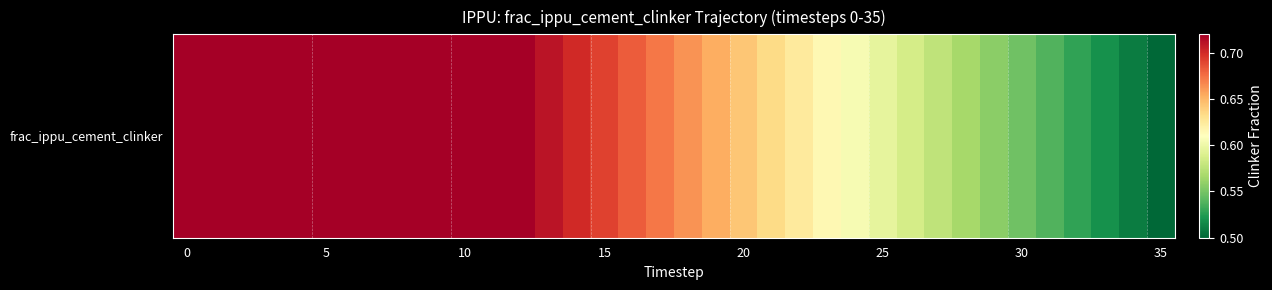

True or false: the data shows 0.7 at 10.

True